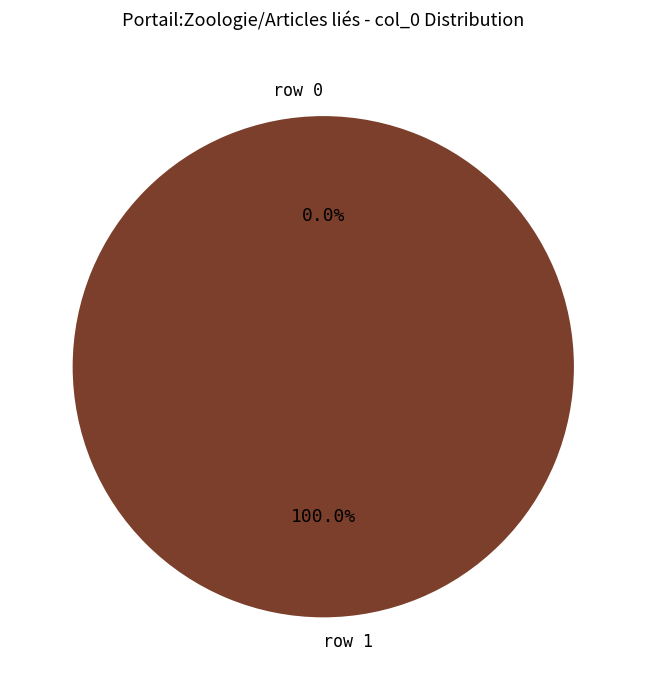

What is the change in value from row 0 to row 1?

+1